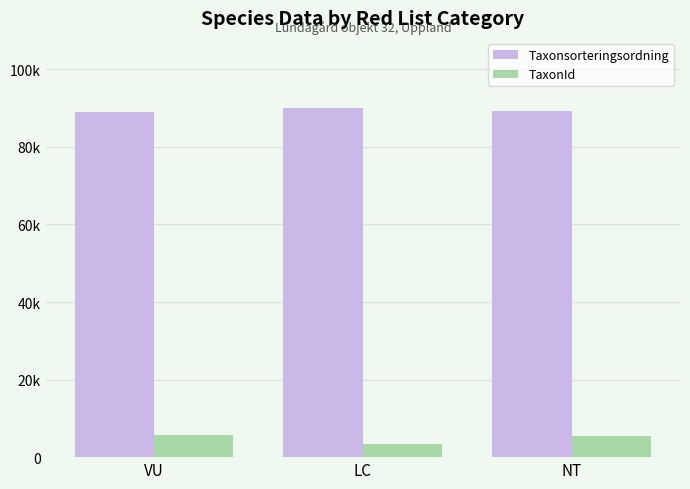

Reading right to left, extract all data points from this chart.

Taxonsorteringsordning: NT=89304.7	LC=90102.8	VU=88924.5
TaxonId: NT=5516.0	LC=3340.5	VU=5746.0